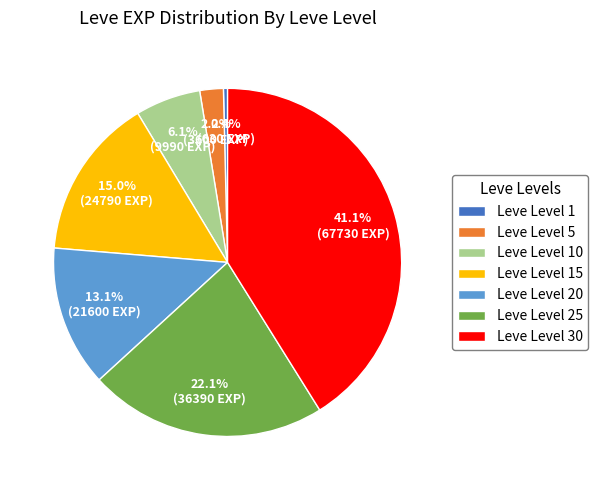

Is it true that Leve Level 5 is 9% of the pie?

False